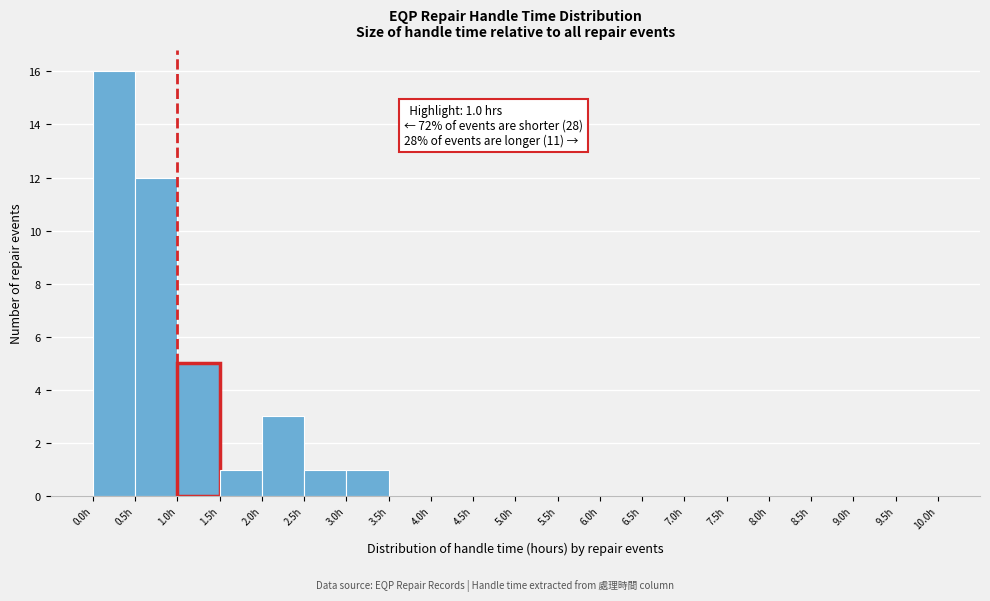

Over which range of the x-axis is the bar tallest?

0.0 to 0.5